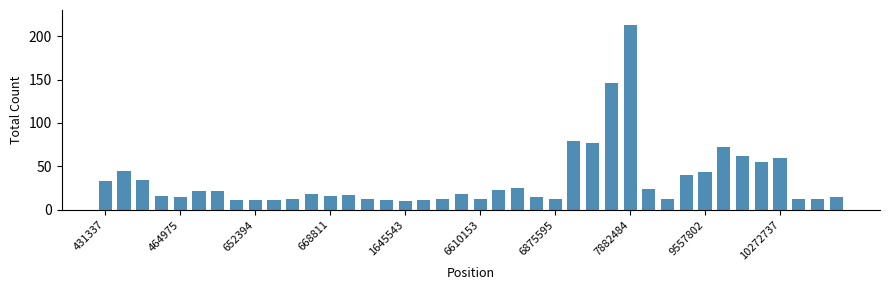

What is the average value?

34